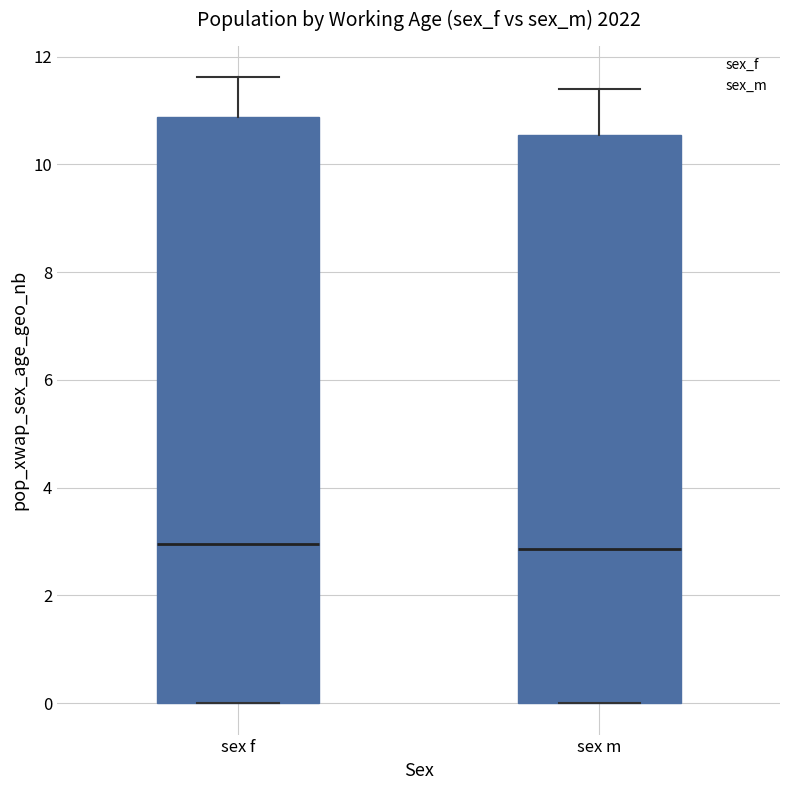

Where does the upper whisker of the box for sex f end on the y-axis? The values are not printed on the chart, so give them approximately, as read against the axis.

11.6